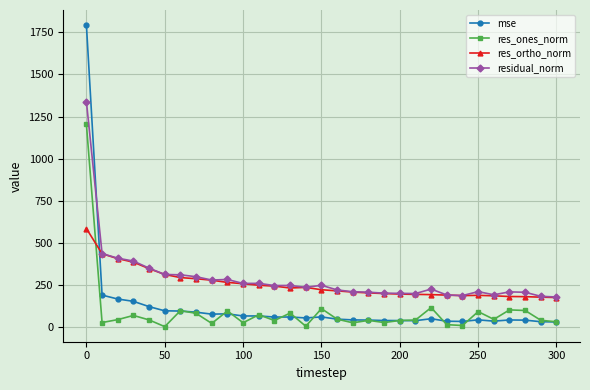

Does the chart have visible grid lines?

Yes